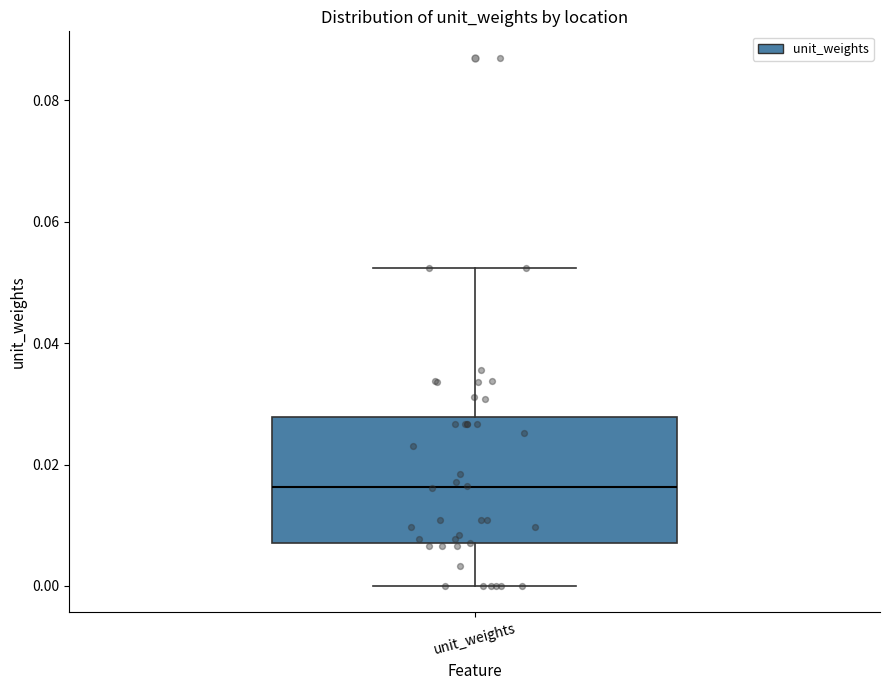

Where is the upper edge of the box for unit_weights on the y-axis? The values are not printed on the chart, so give them approximately, as read against the axis.

0.028